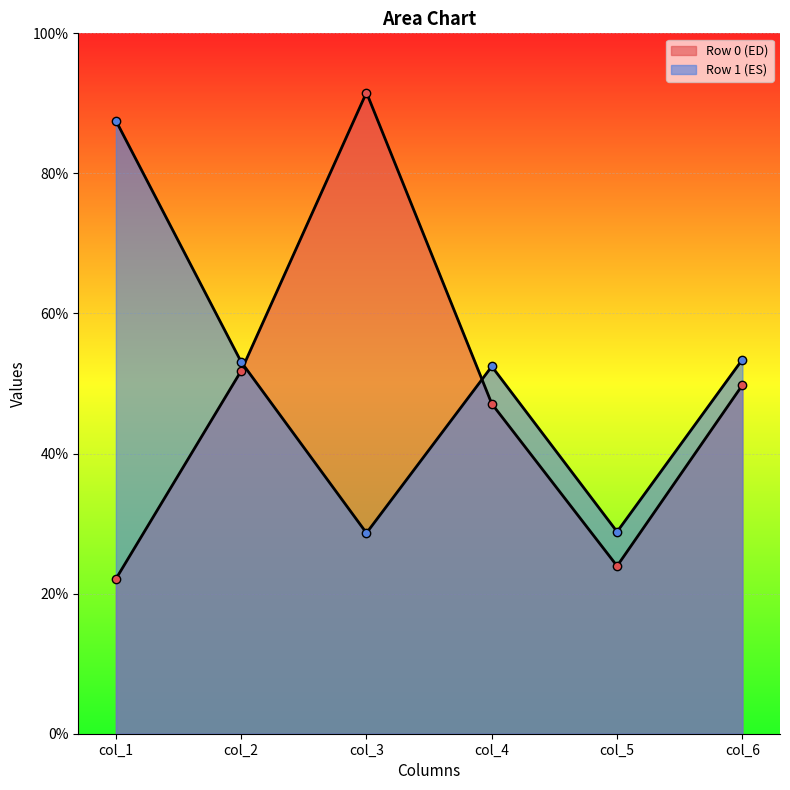

How many values in the col_5 series exceed 28?

1